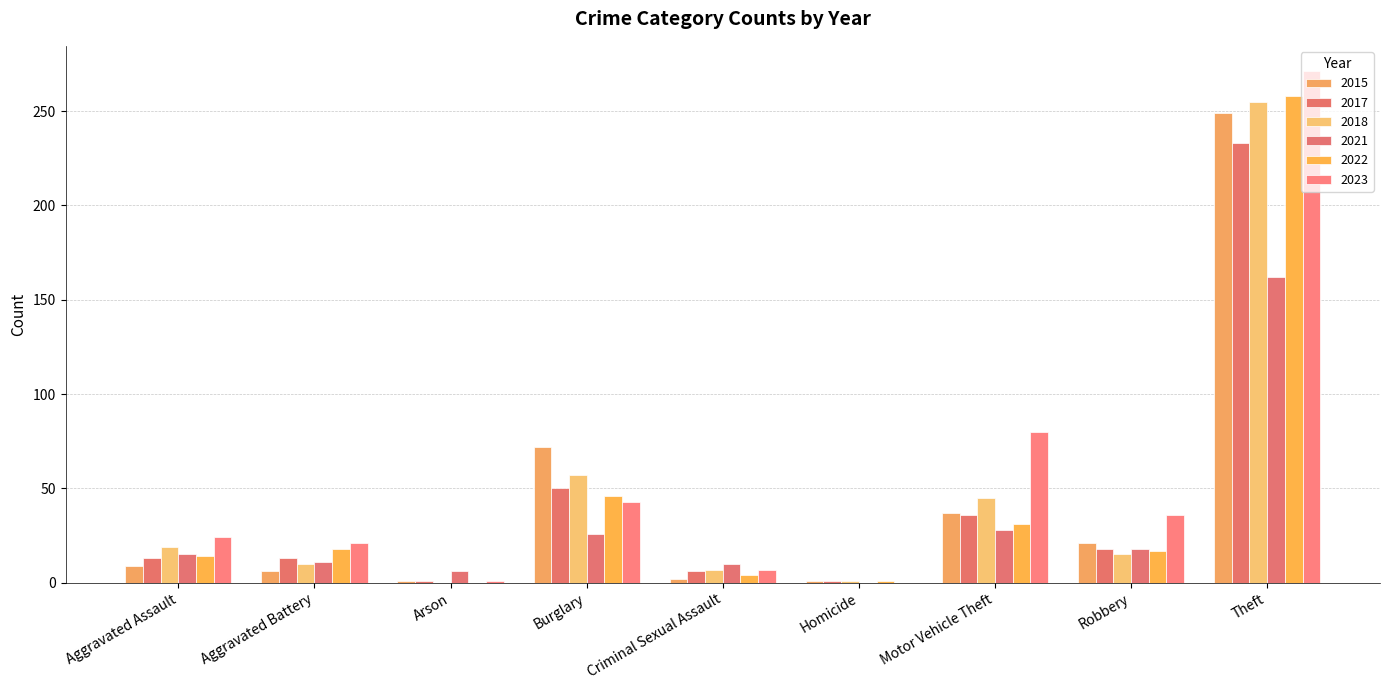

How many series are shown in this chart?

6